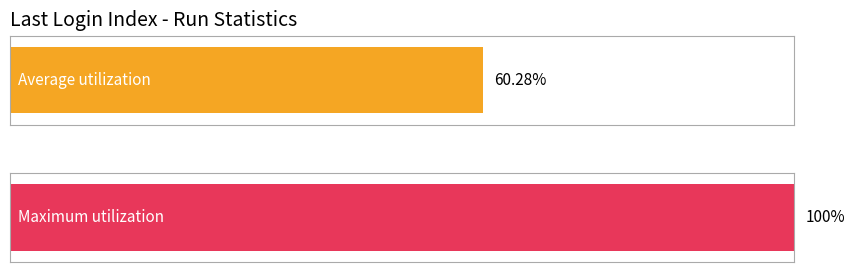

How many bars are there in each group?

2